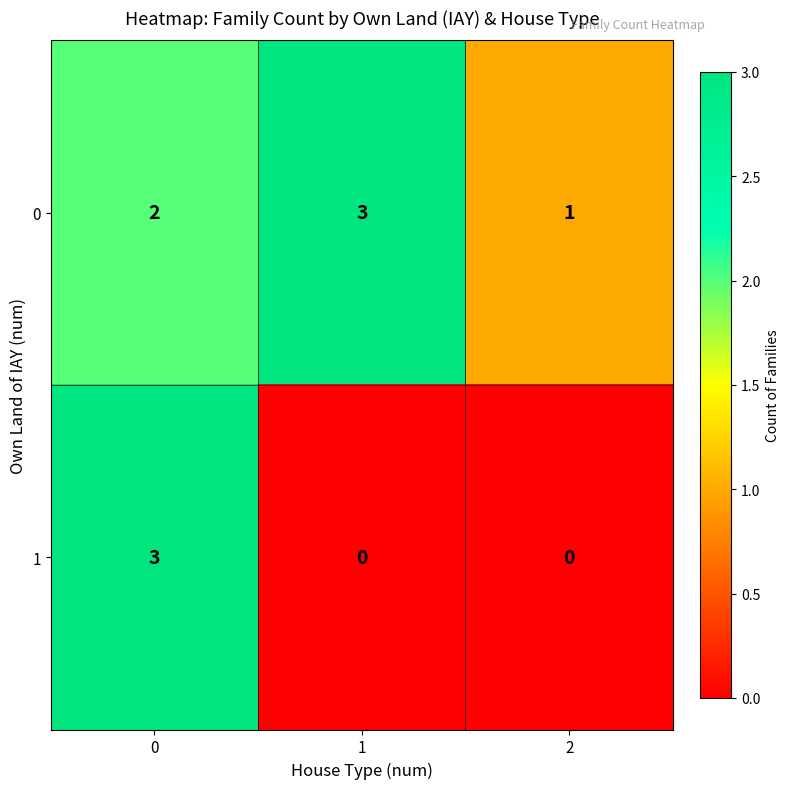

Reading right to left, transcribe all the data shown in this chart.

0: 2=1	1=3	0=2
1: 2=0	1=0	0=3